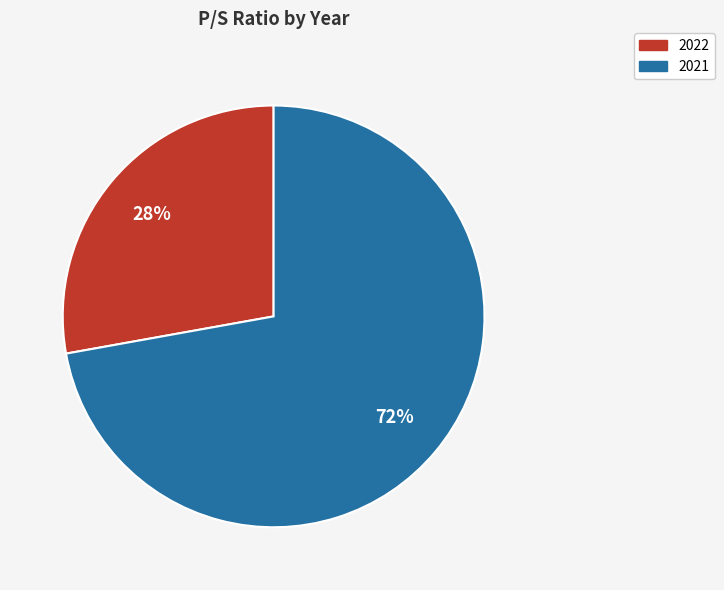

Count the number of slices in the pie.

2